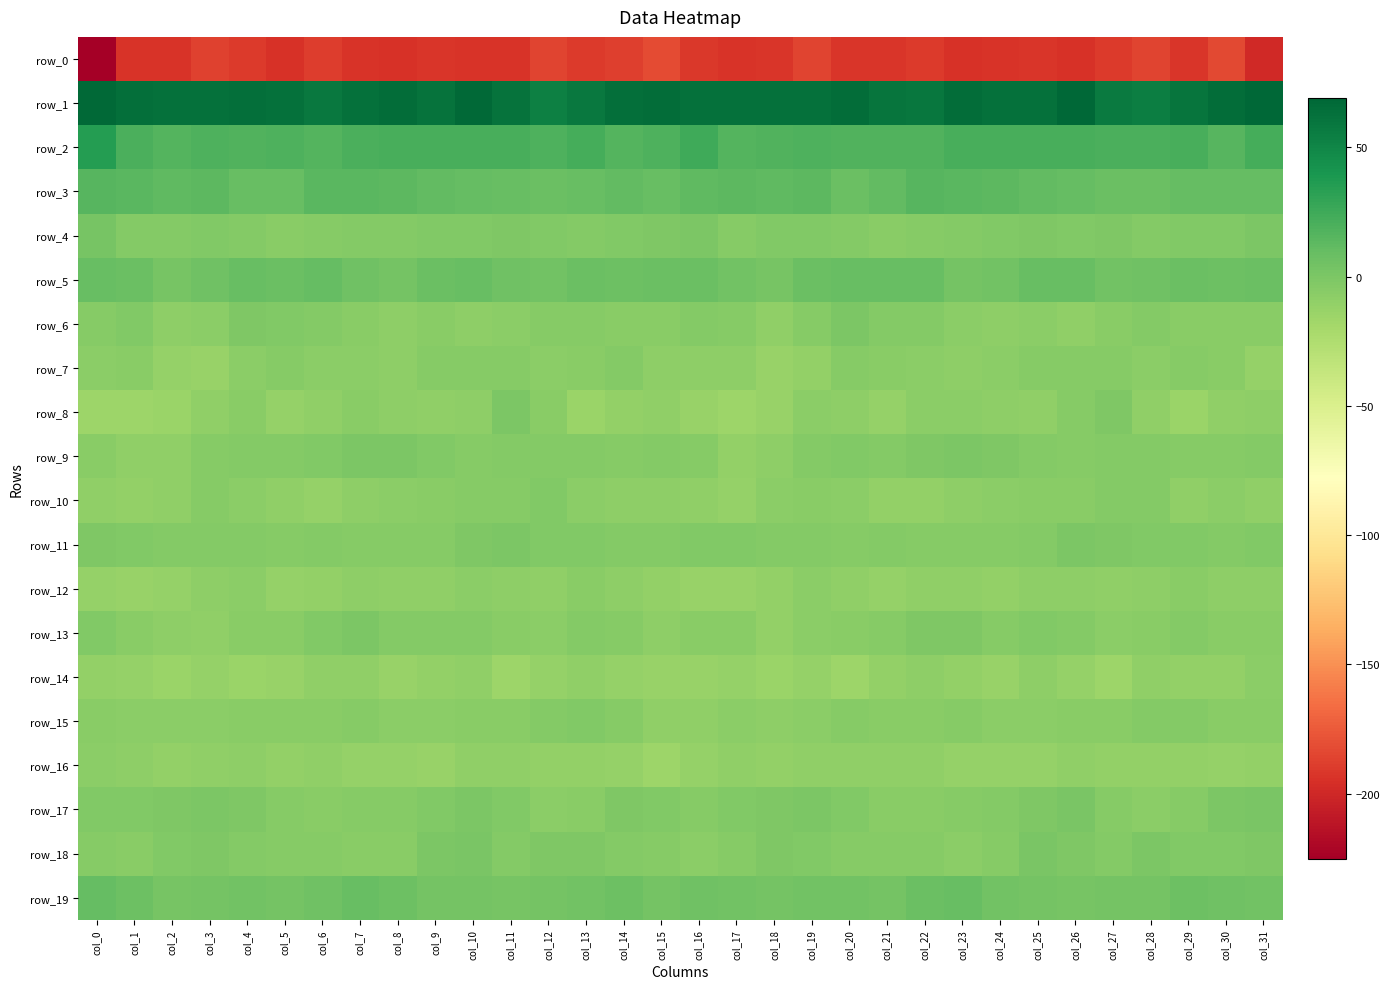

What is the total value across all series at col_10?

-154.7